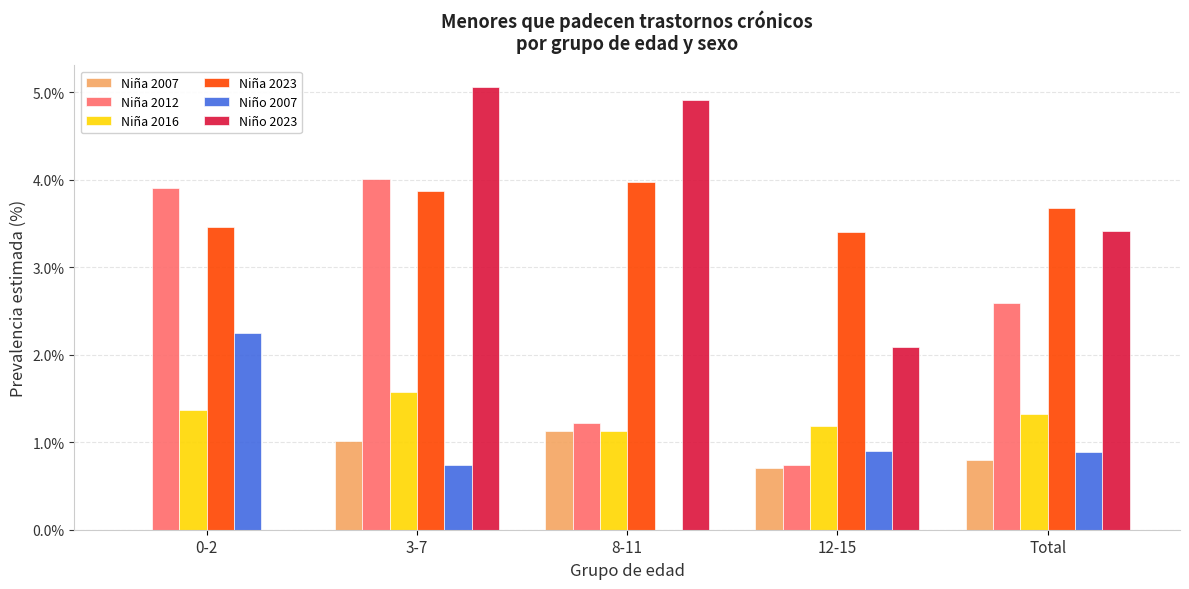

How many values in Niña 2007 are above zero?

4